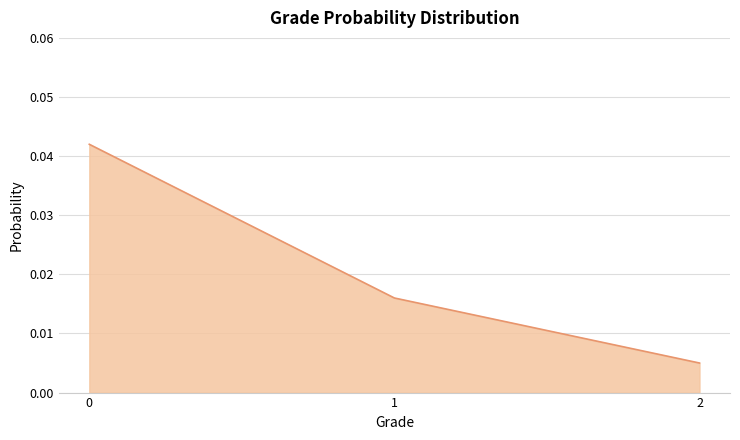

Does the chart display data point markers on the line(s)?

No